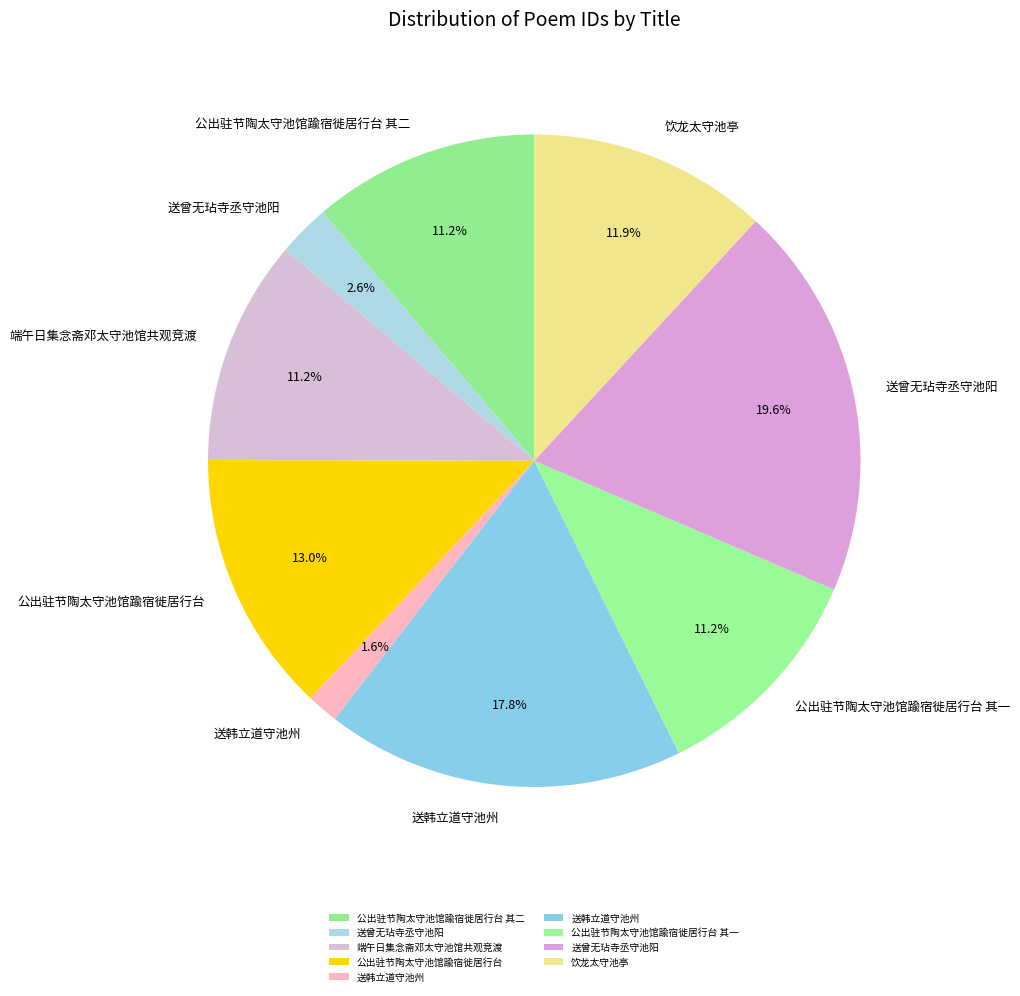

Rank the categories by value from highest to lowest.

送曾无玷寺丞守池阳, 送韩立道守池州, 公出驻节陶太守池馆踰宿徙居行台, 饮龙太守池亭, 公出驻节陶太守池馆踰宿徙居行台 其二, 公出驻节陶太守池馆踰宿徙居行台 其一, 端午日集念斋邓太守池馆共观竞渡, 送曾无玷寺丞守池阳, 送韩立道守池州